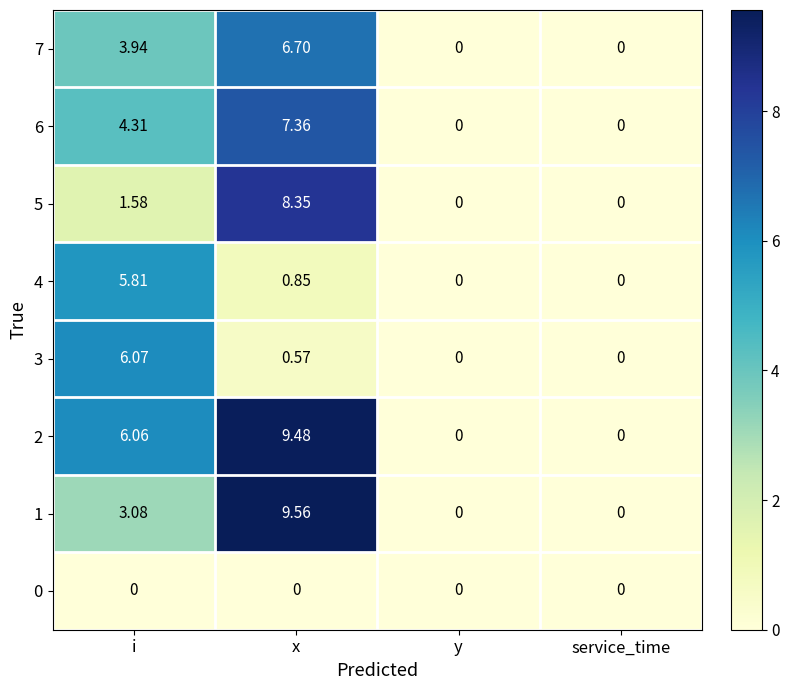

Where is 2 nearest to the value 4?

i